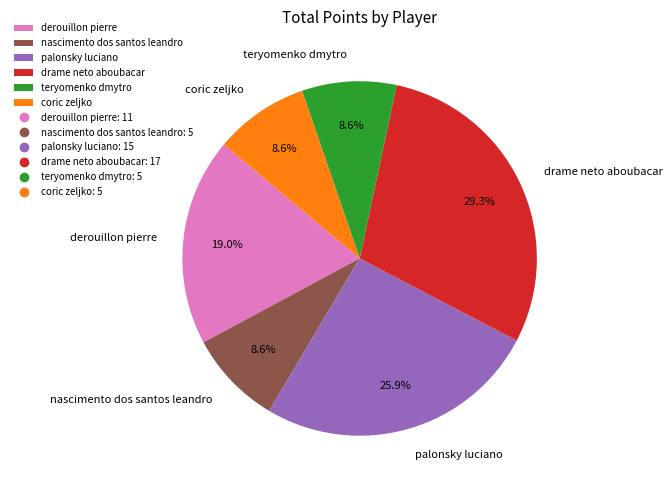

To the nearest percent, what is the difference between the largest and smallest slice percentages?

21%